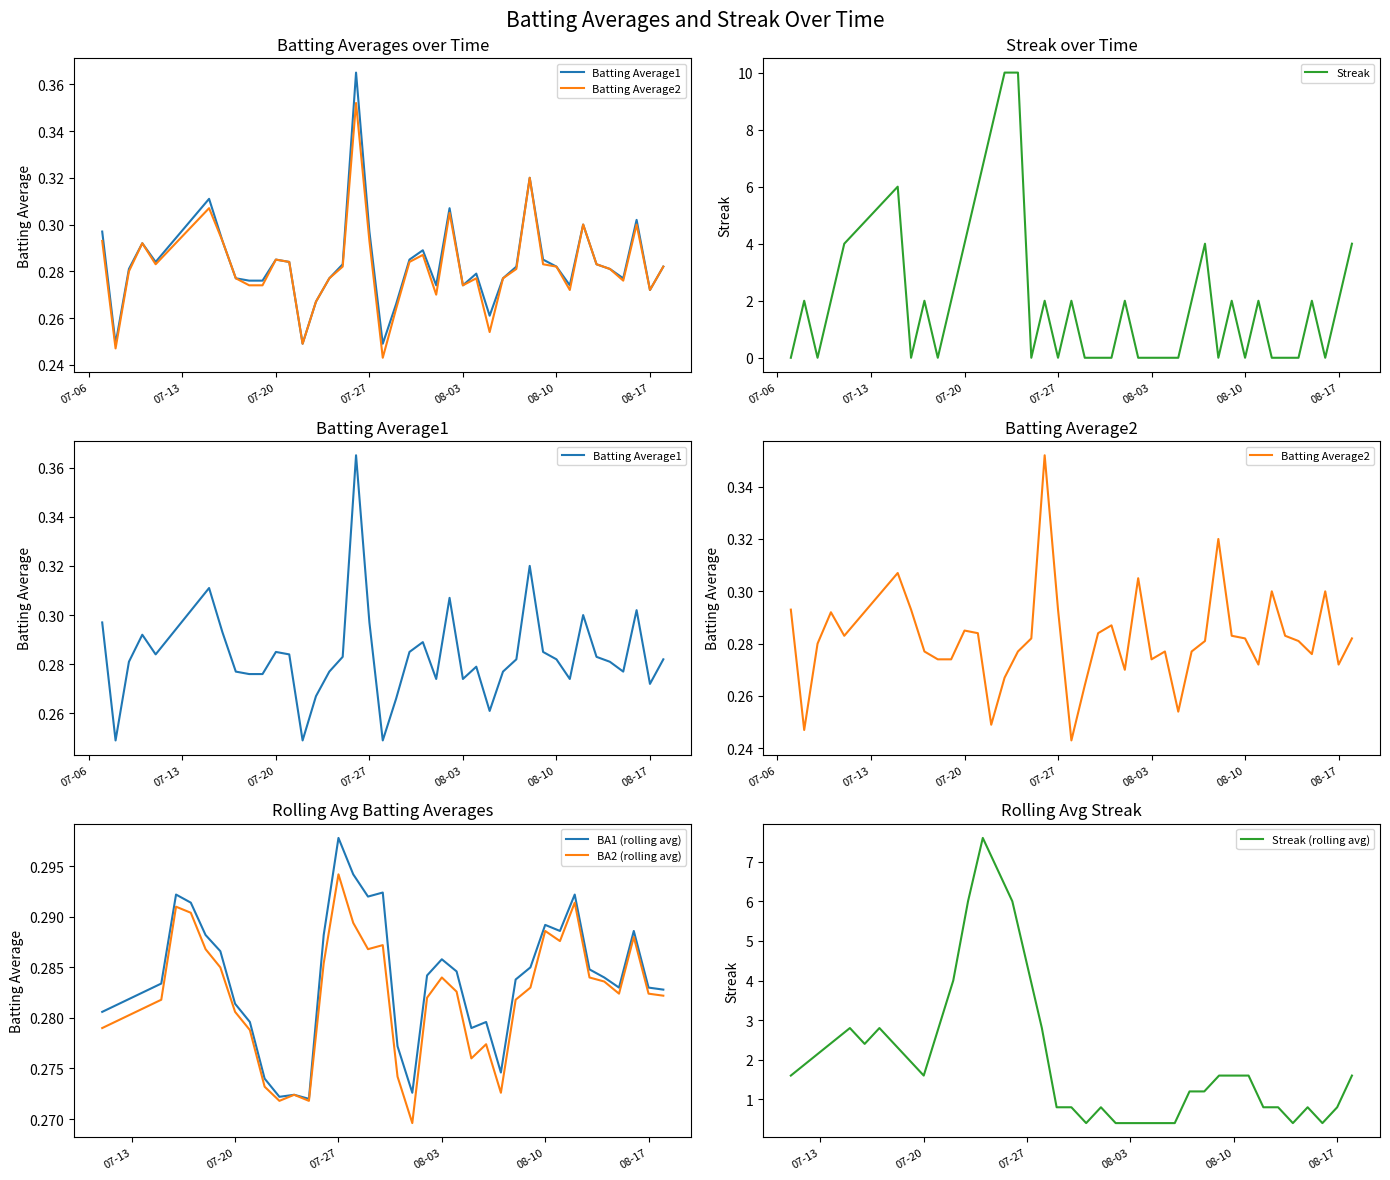

What is the maximum value shown in the chart?

10.0